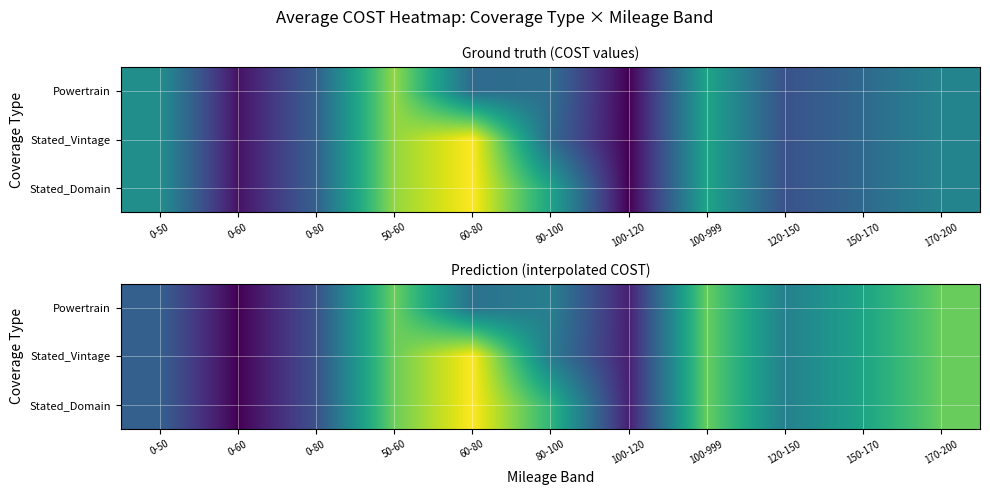

Which label corresponds to the smallest value in the chart?

0-60